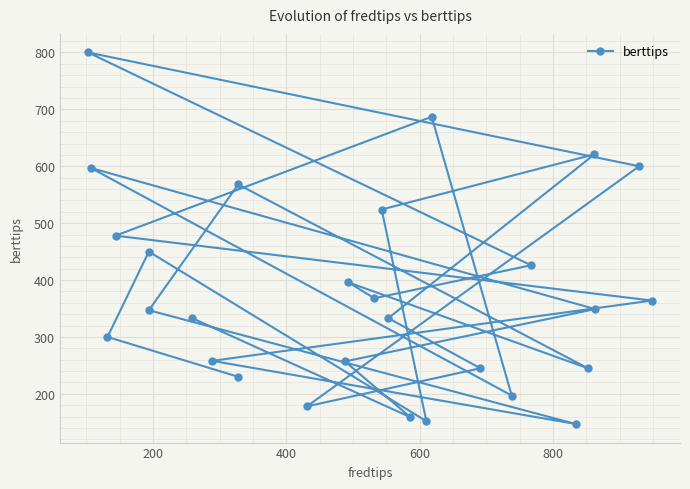

Reading right to left, extract all data points from this chart.

333	159	257	349	597	197	687	478	364	258	147	347	568	245	396	368	426	800	600	178	245	333	621	524	152	450	300	230